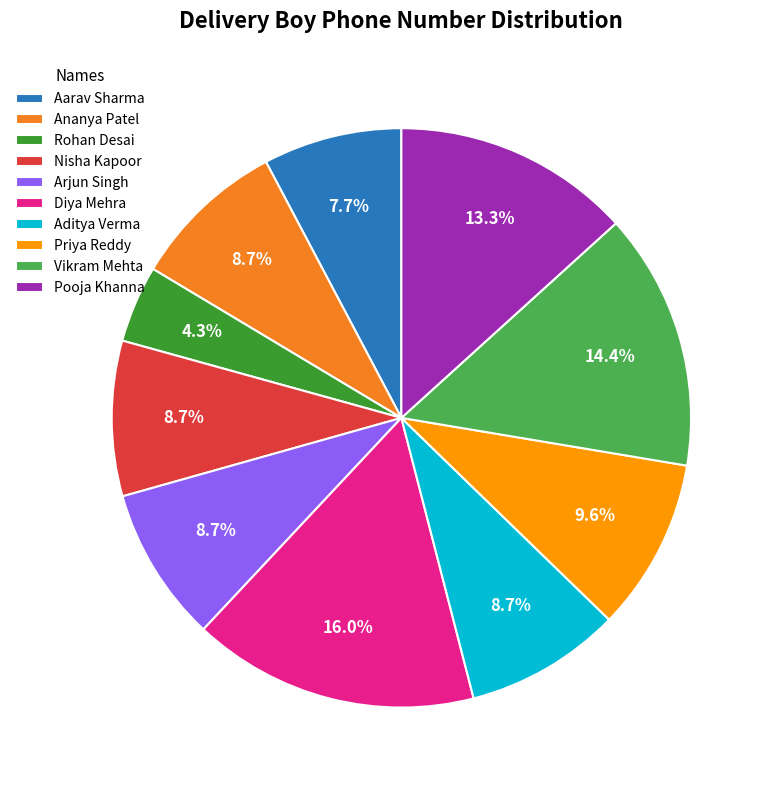

How much of the chart is everything except Vikram Mehta?

85.6%